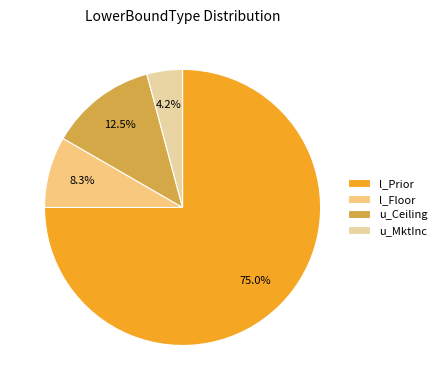

Rank the categories by value from highest to lowest.

l_Prior, u_Ceiling, l_Floor, u_MktInc